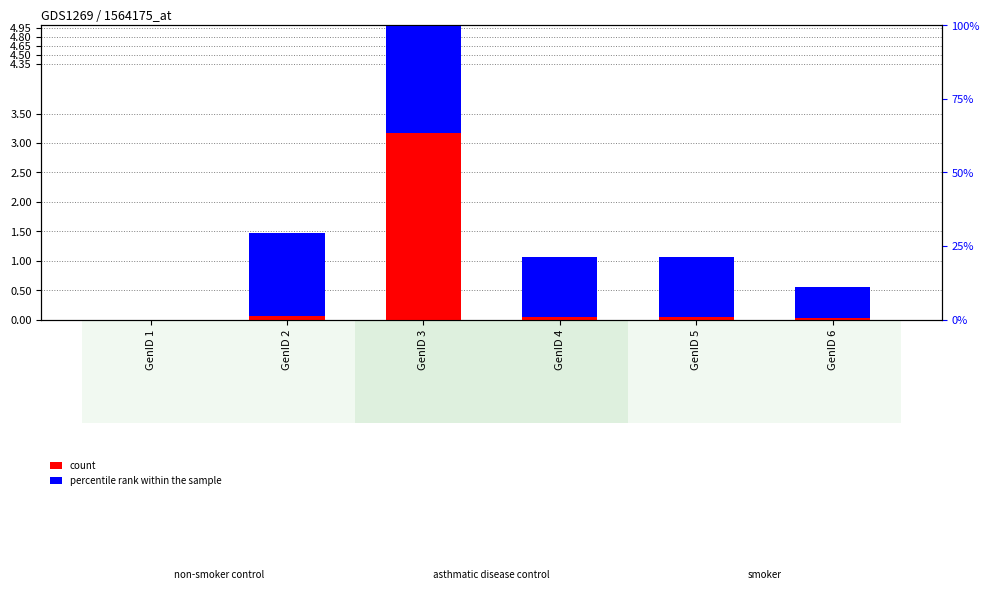

Where does the percentile rank within the sample series first go above 1?

GenID 2